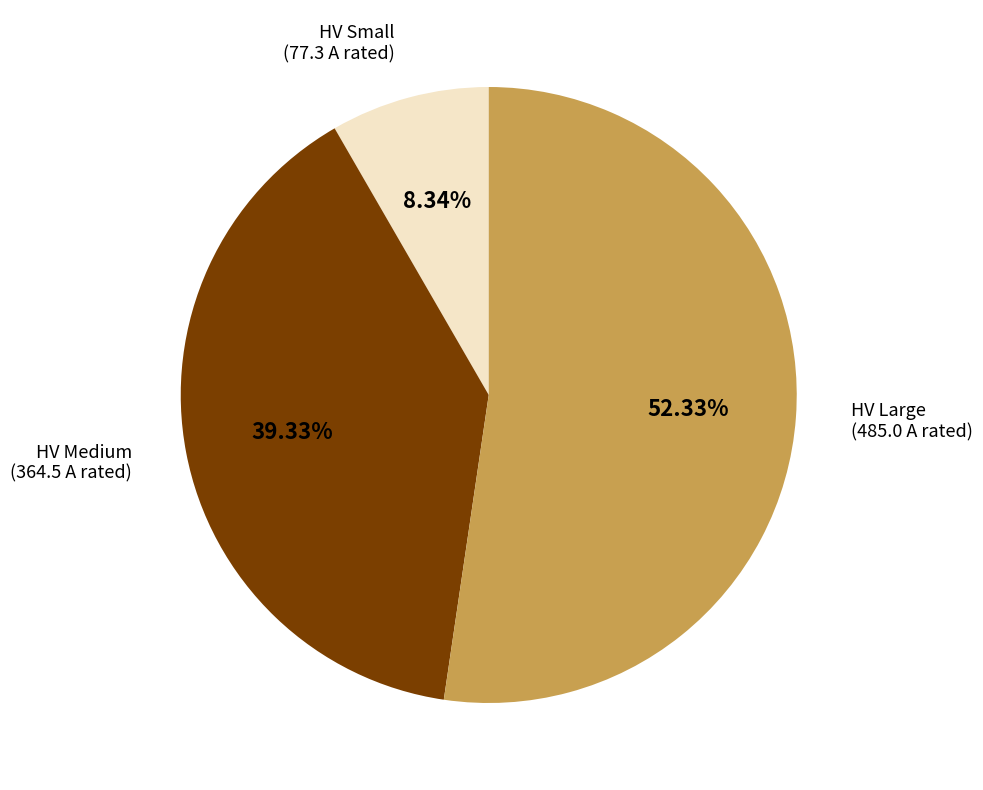

What is the ratio of the value at HV Large (485.0 A rated) to the value at HV Medium (364.5 A rated)?

1.3